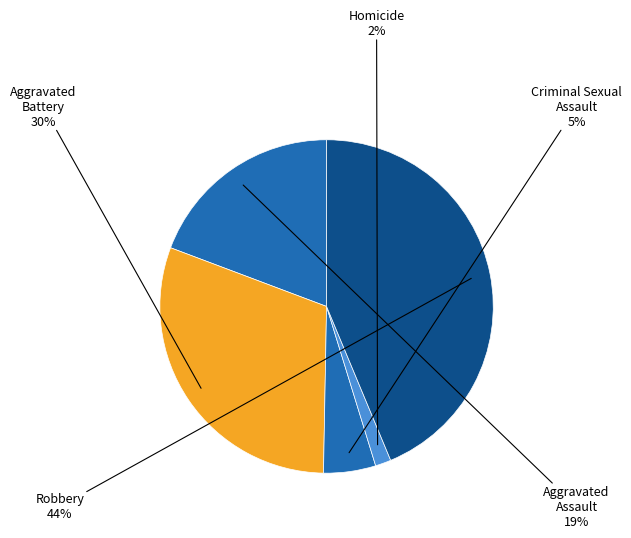

To the nearest percent, what is the difference between the largest and smallest slice percentages?

42%